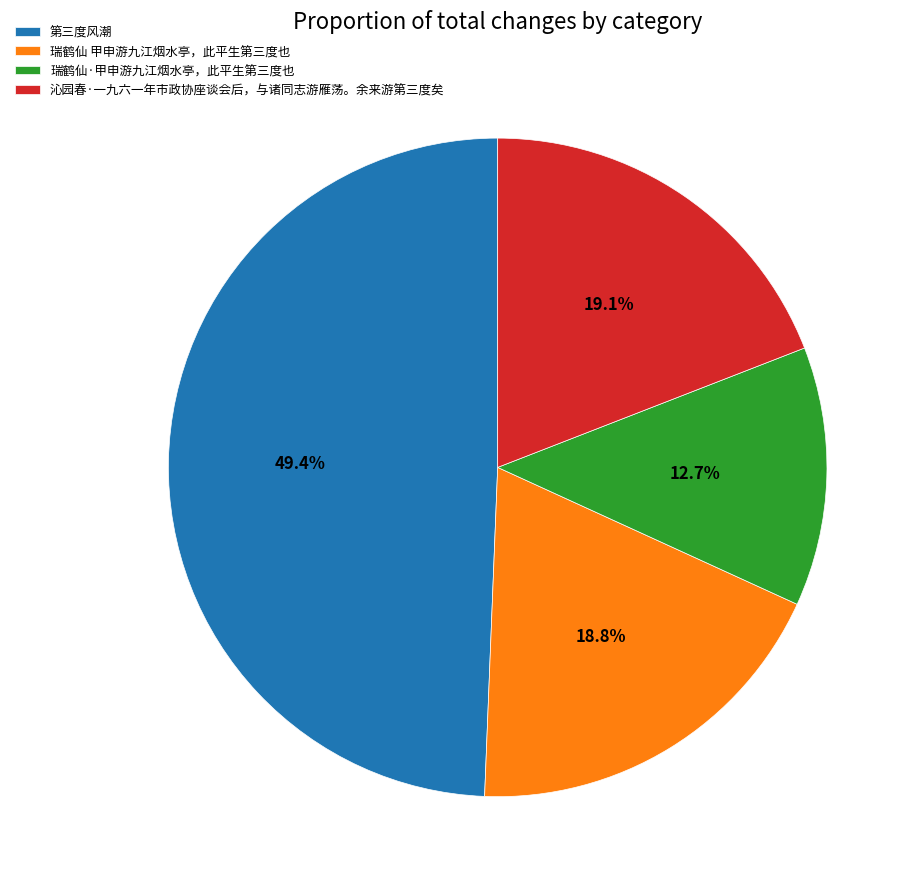

Which slice is the smallest?

瑞鹤仙·甲申游九江烟水亭，此平生第三度也